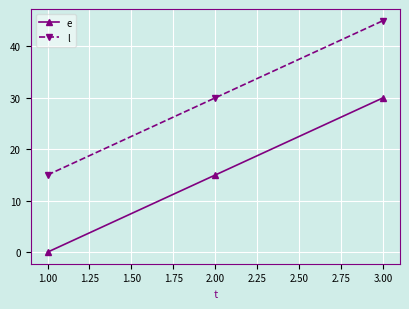

Rank the series at 3.00 from highest to lowest value.

l, e